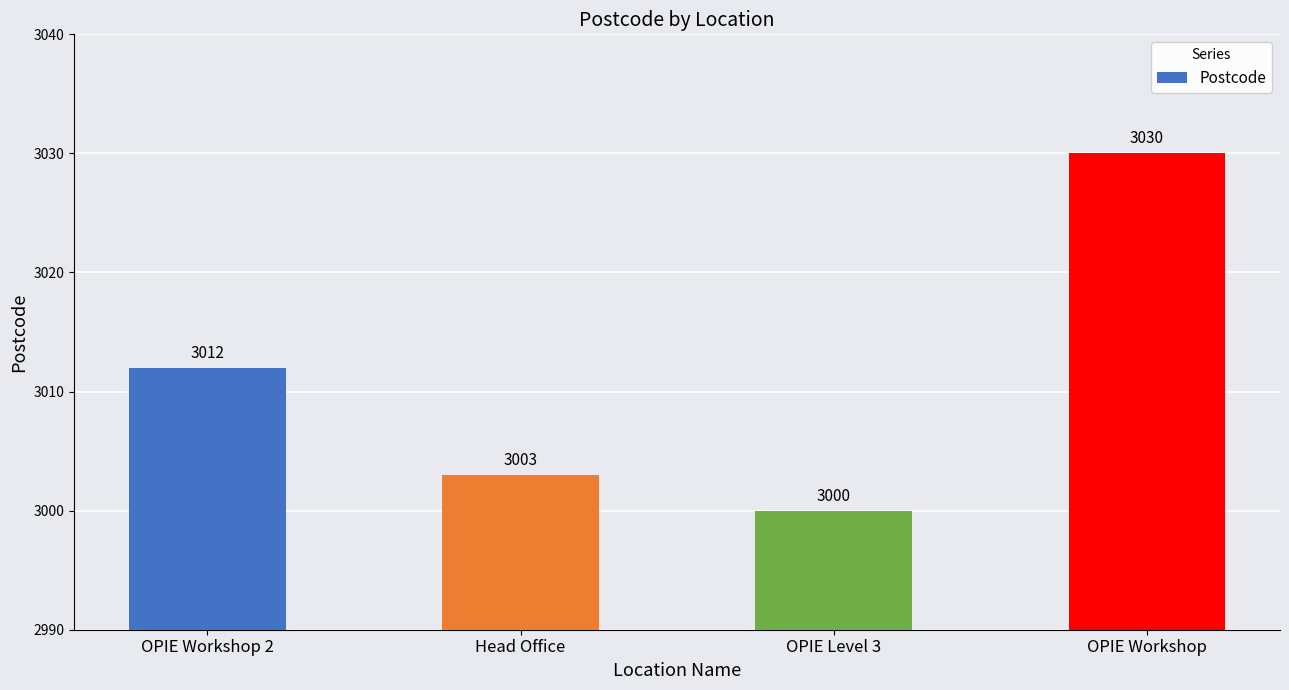

What is the label of the 2nd bar from the left?

Head Office